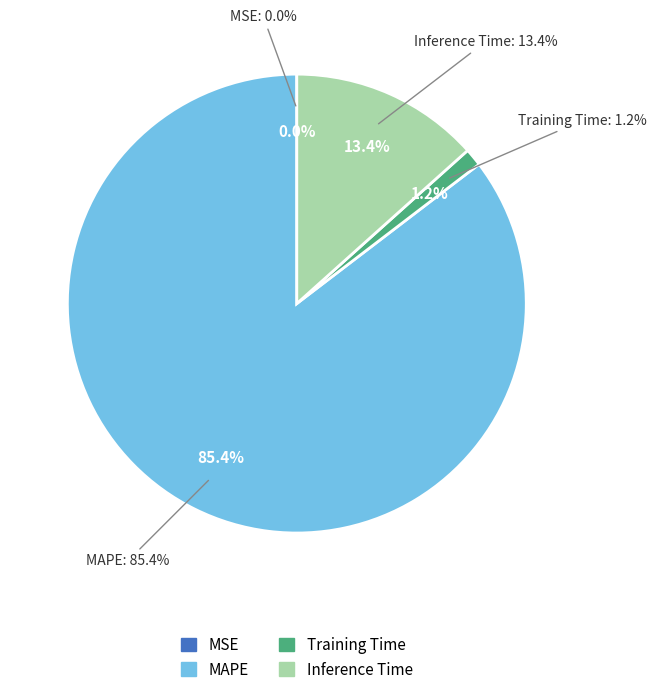

Is the sum of Training Time and MAPE greater than half?

Yes